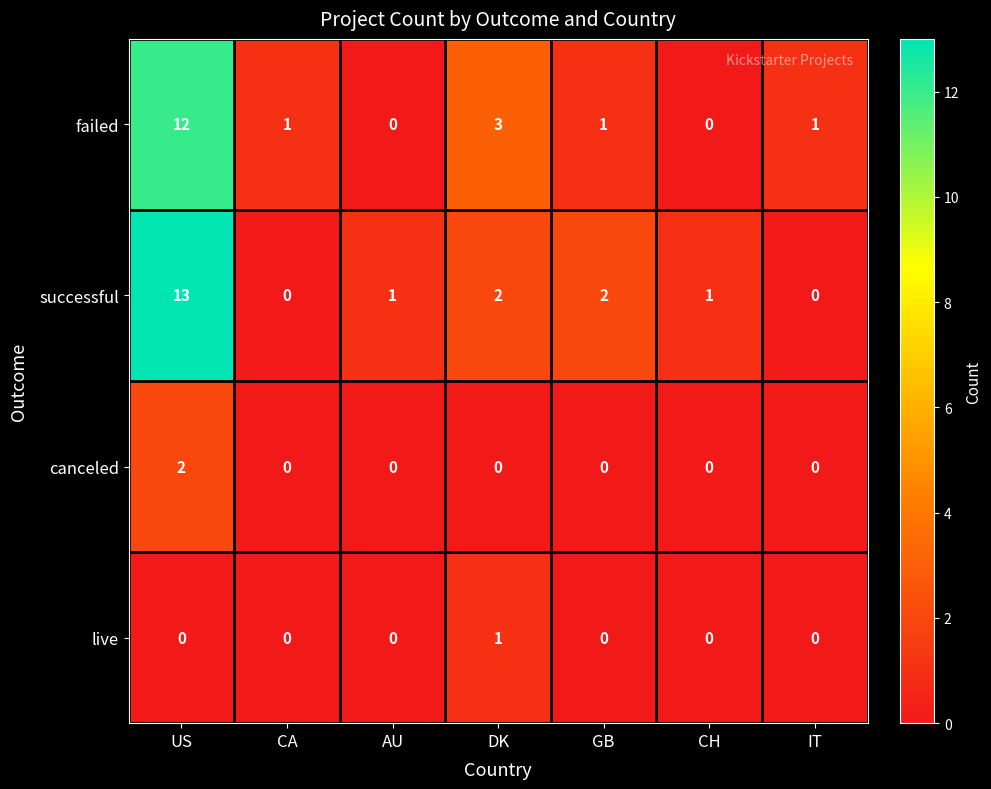

At how many categories does at least one series exceed 11?

1